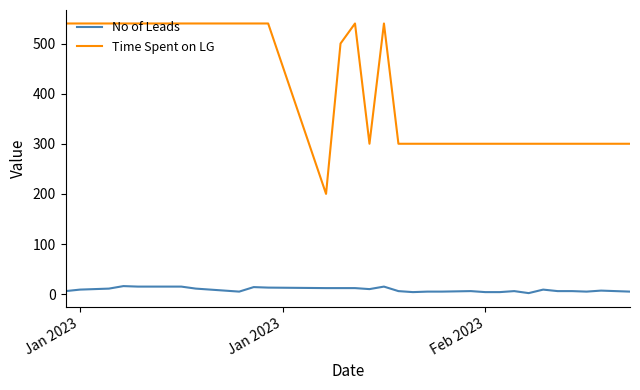

True or false: No of Leads and Time Spent on LG intersect in this chart.

False